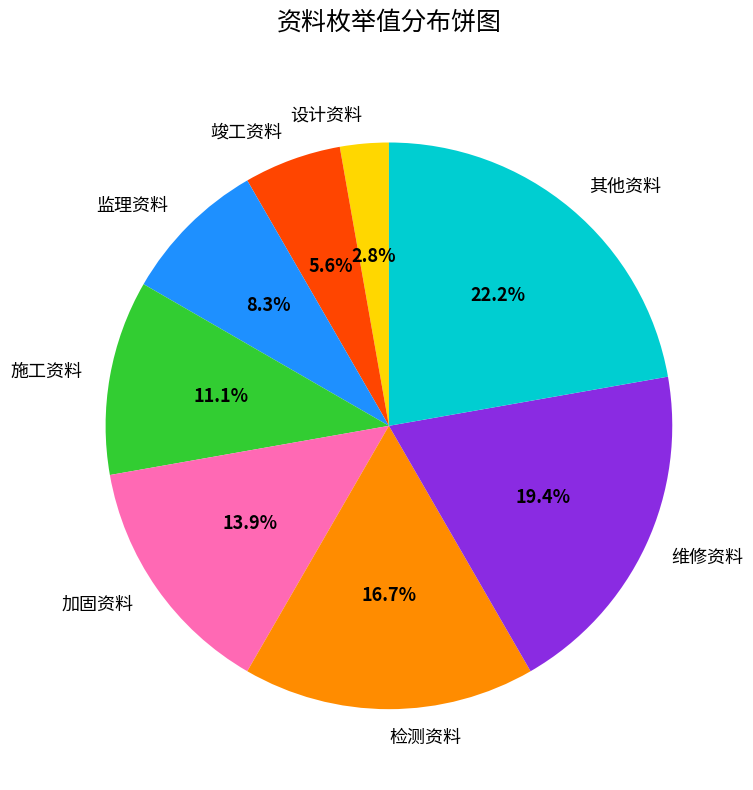

Which slice is the smallest?

设计资料